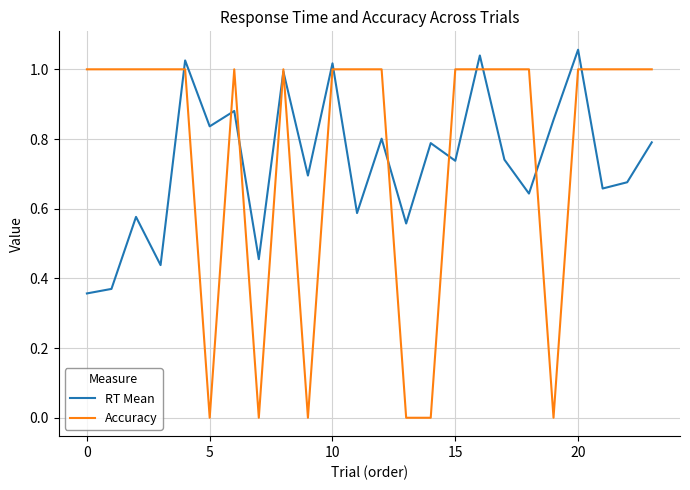

How many lines are shown in the chart?

2